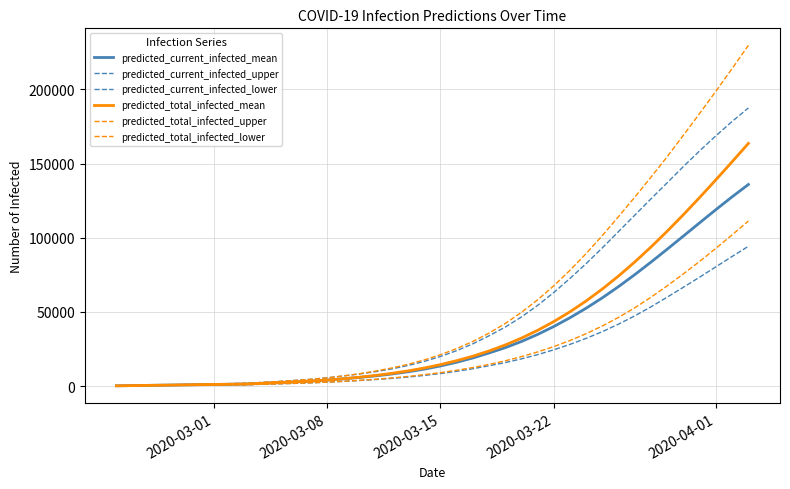

How many lines are shown in the chart?

6